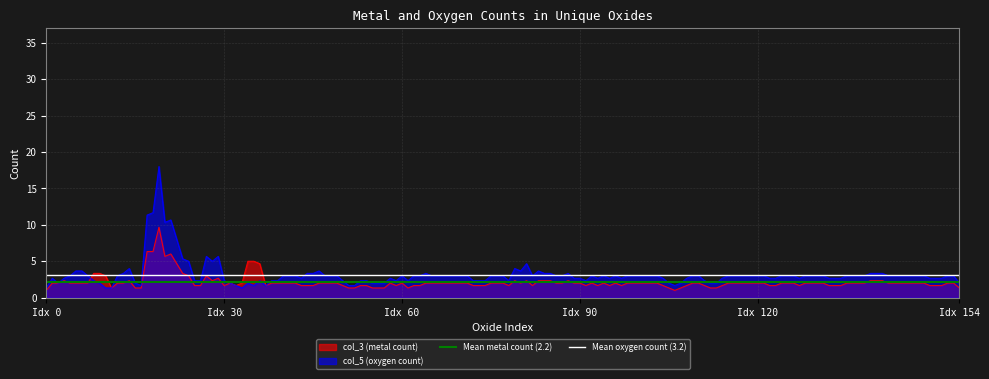

What is the sum of all Mean oxygen count (3.2) values?

6.4